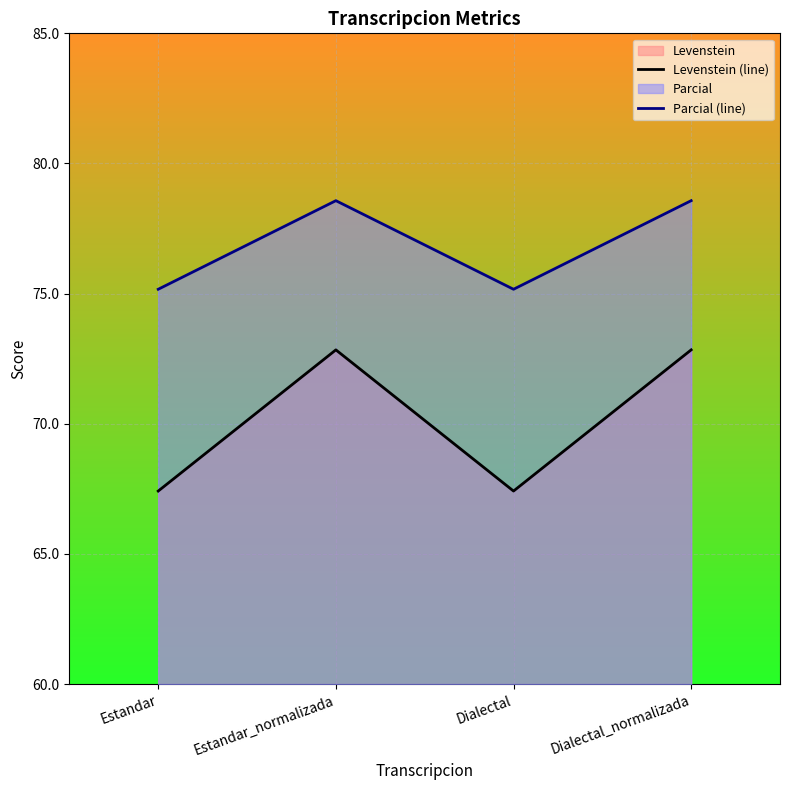

Where is the first local maximum for Parcial (line)?

Estandar_normalizada